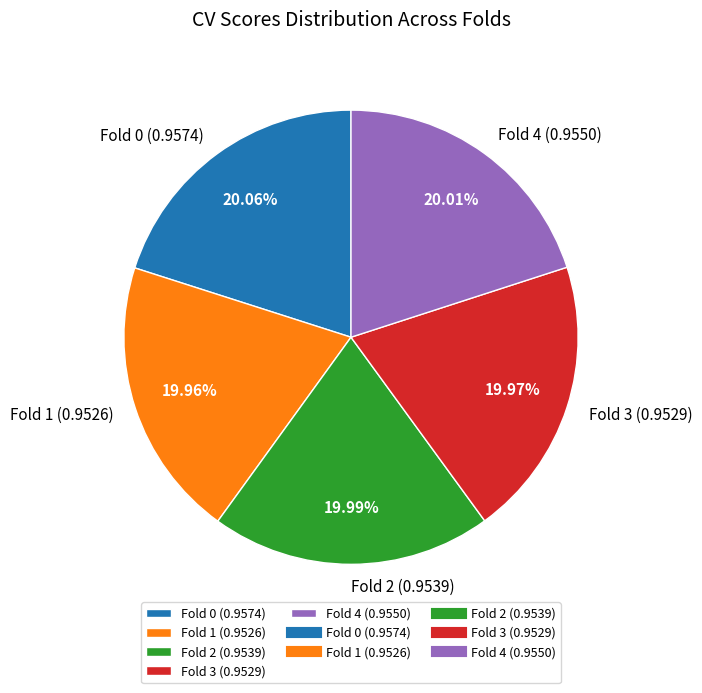

Combined, do Fold 2 (0.9539) and Fold 3 (0.9529) account for over 50%?

No